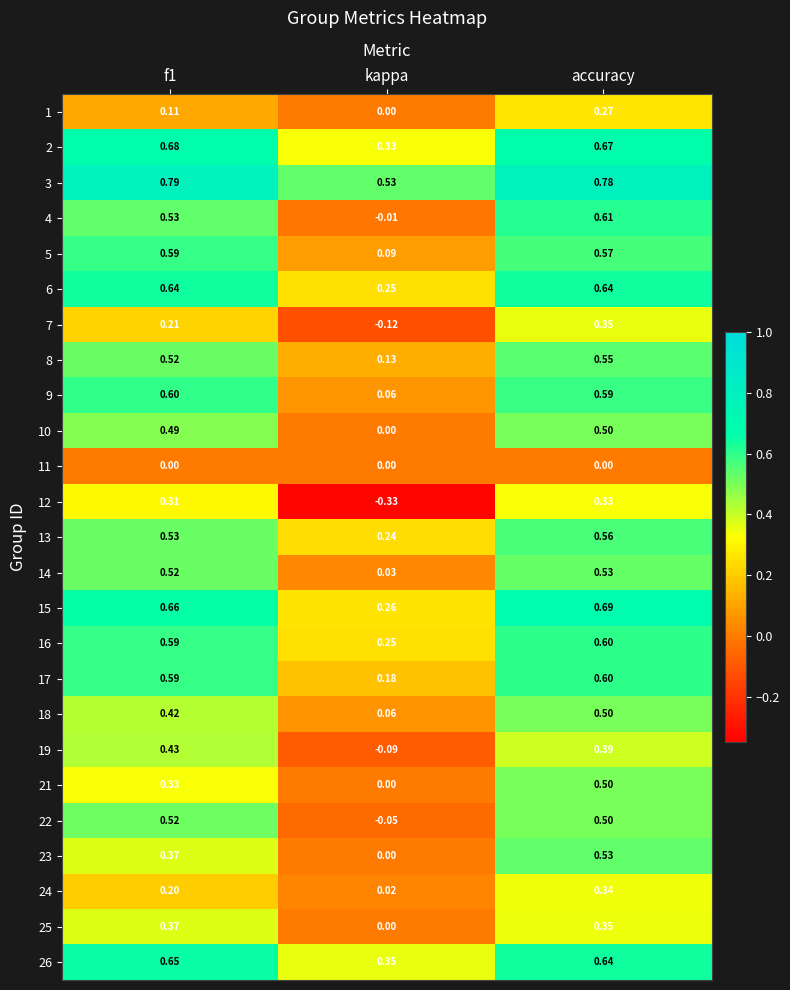

At which category is the sum across all series the highest?

accuracy